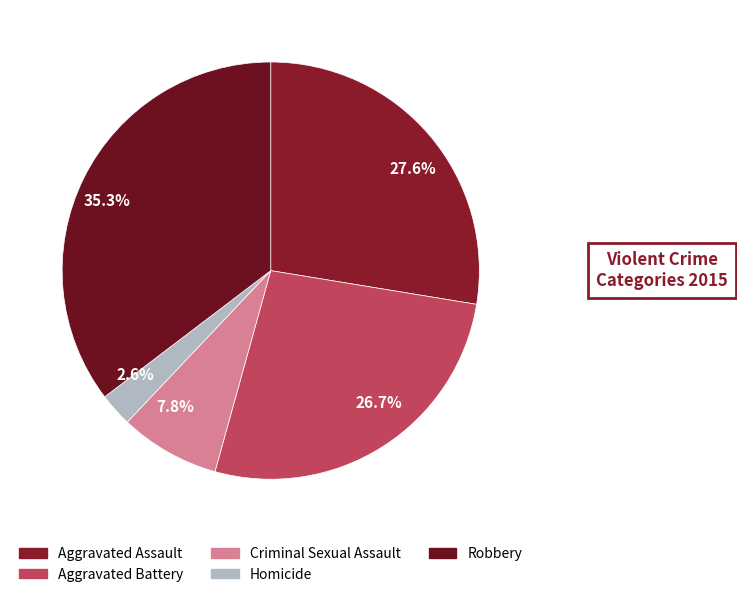

What percentage do 26.7% and 2.6% together represent?

29.3%